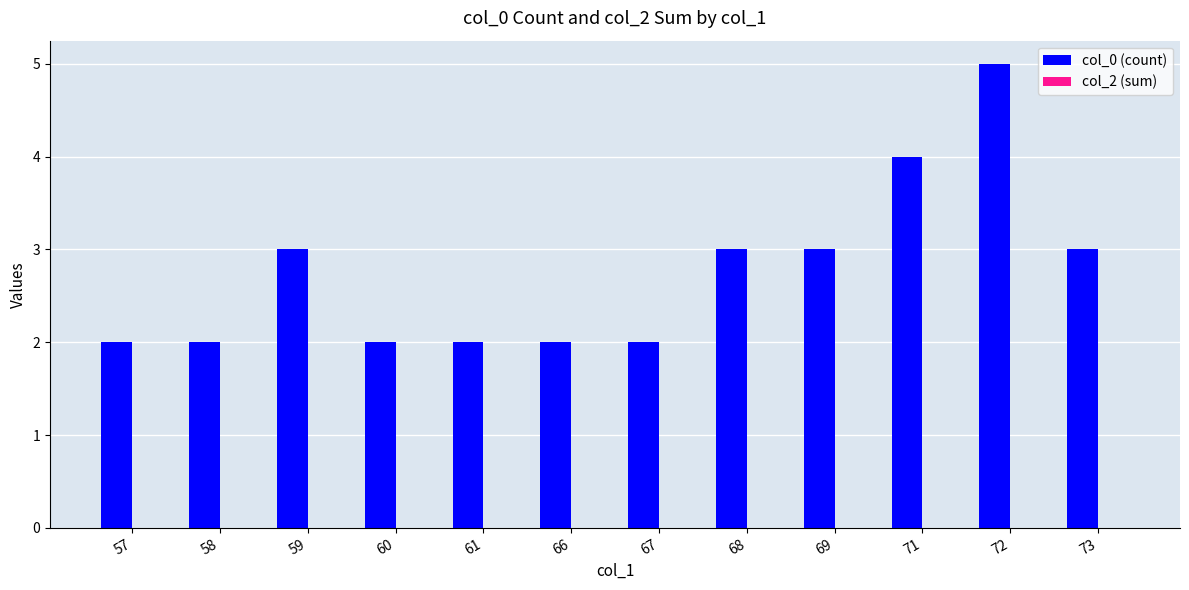

Does the chart contain any negative values?

No